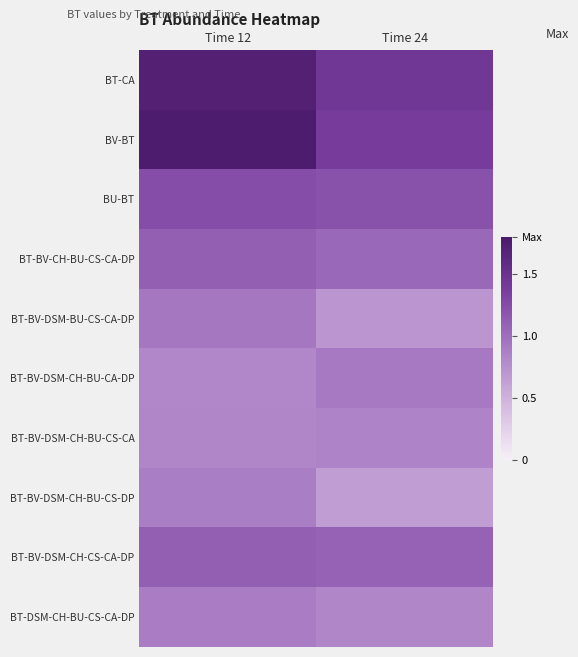

How many distinct data groups are displayed?

10